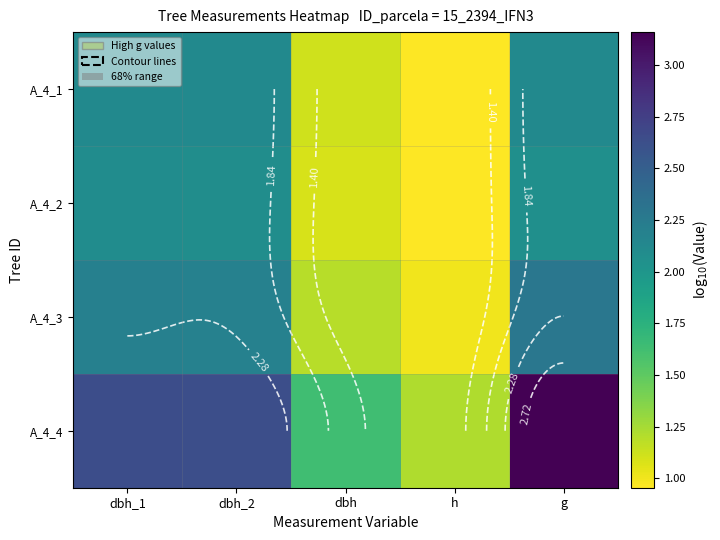

The A_4_4 series shows 0.6 at dbh_1. True or false?

False